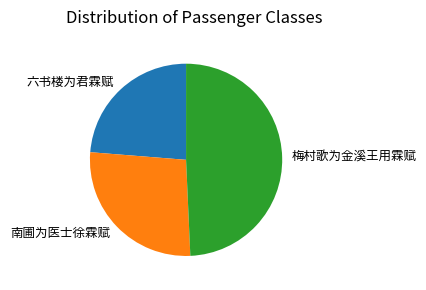

Is 梅村歌为金溪王用霖赋 the majority of the pie?

No